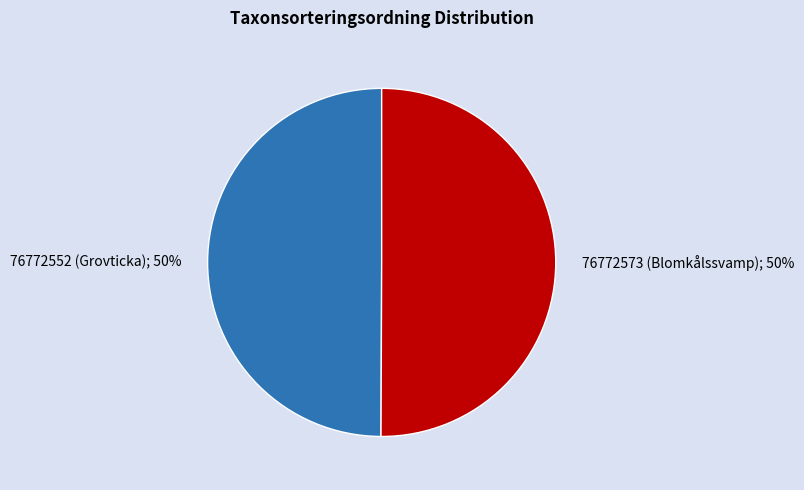

To the nearest percent, what is the average slice percentage?

50%